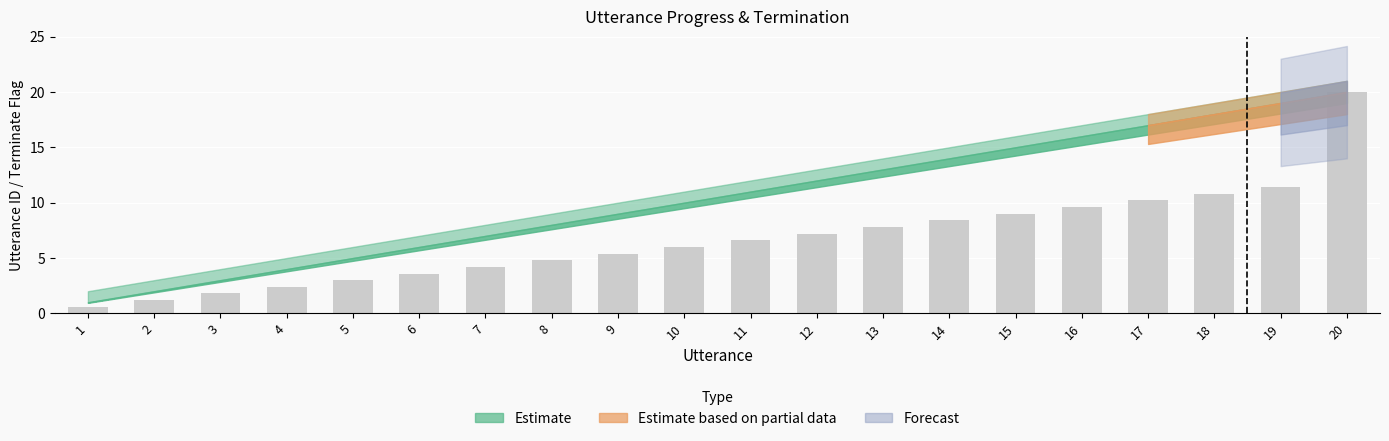

Reading left to right, transcribe all the data shown in this chart.

1=0.6	2=1.2	3=1.8	4=2.4	5=3.0	6=3.6	7=4.2	8=4.8	9=5.4	10=6.0	11=6.6	12=7.2	13=7.8	14=8.4	15=9.0	16=9.6	17=10.2	18=10.8	19=11.4	20=20.0